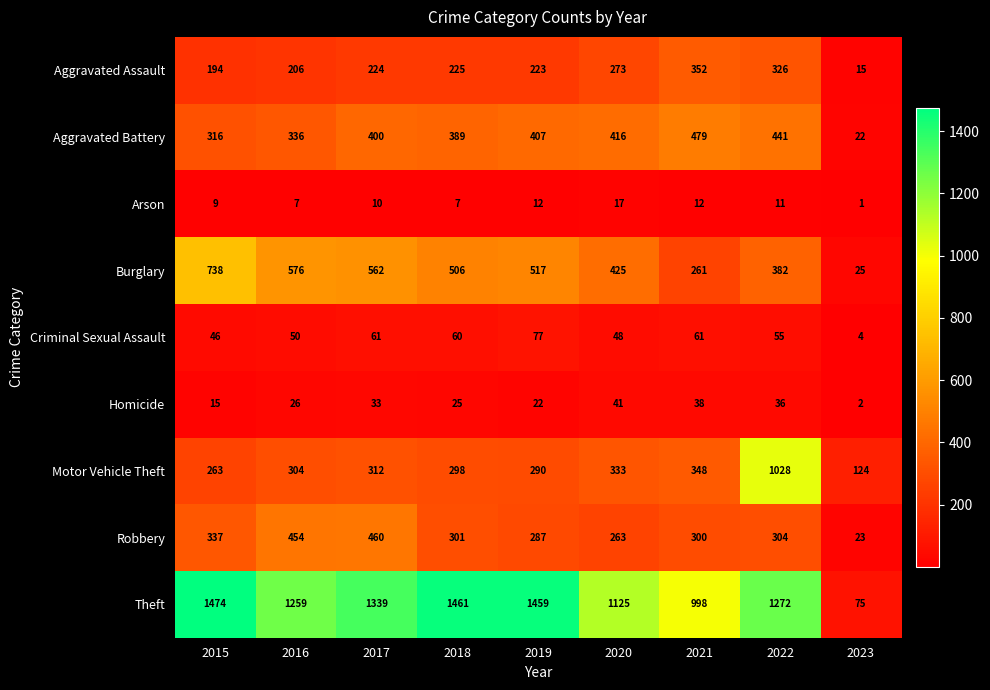

What is the sum of all Aggravated Battery values?

3206